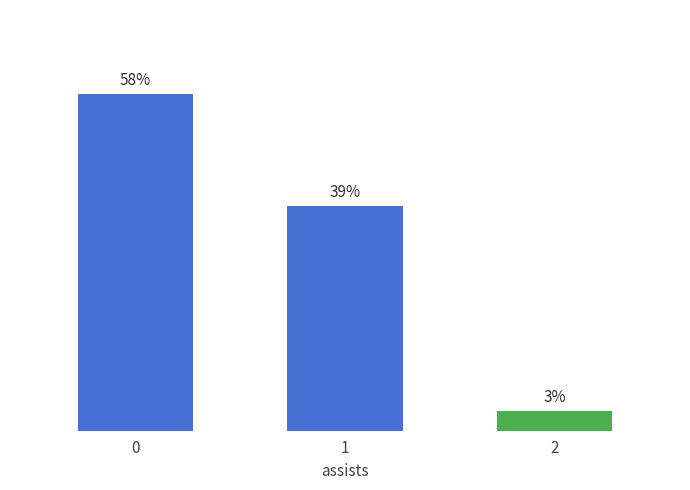

Does the chart contain any negative values?

No